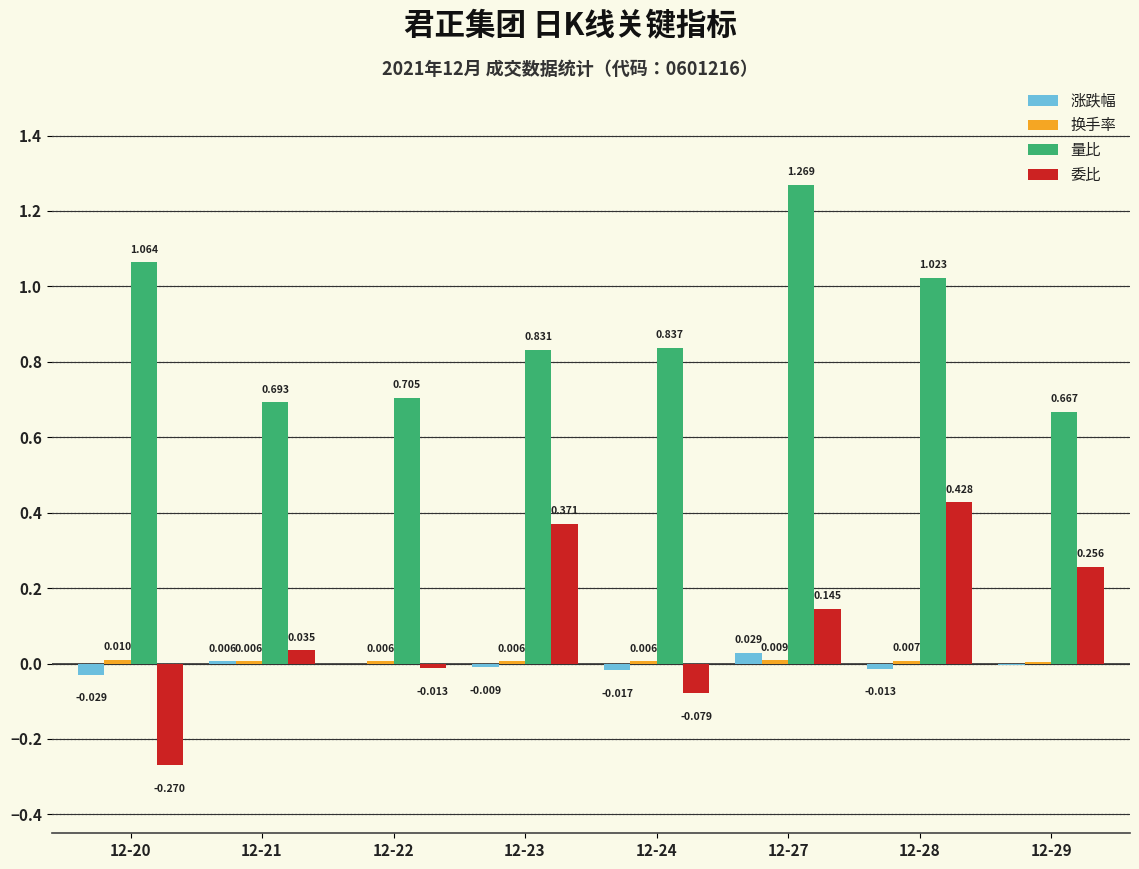

At which category is the sum across all series the highest?

12-27